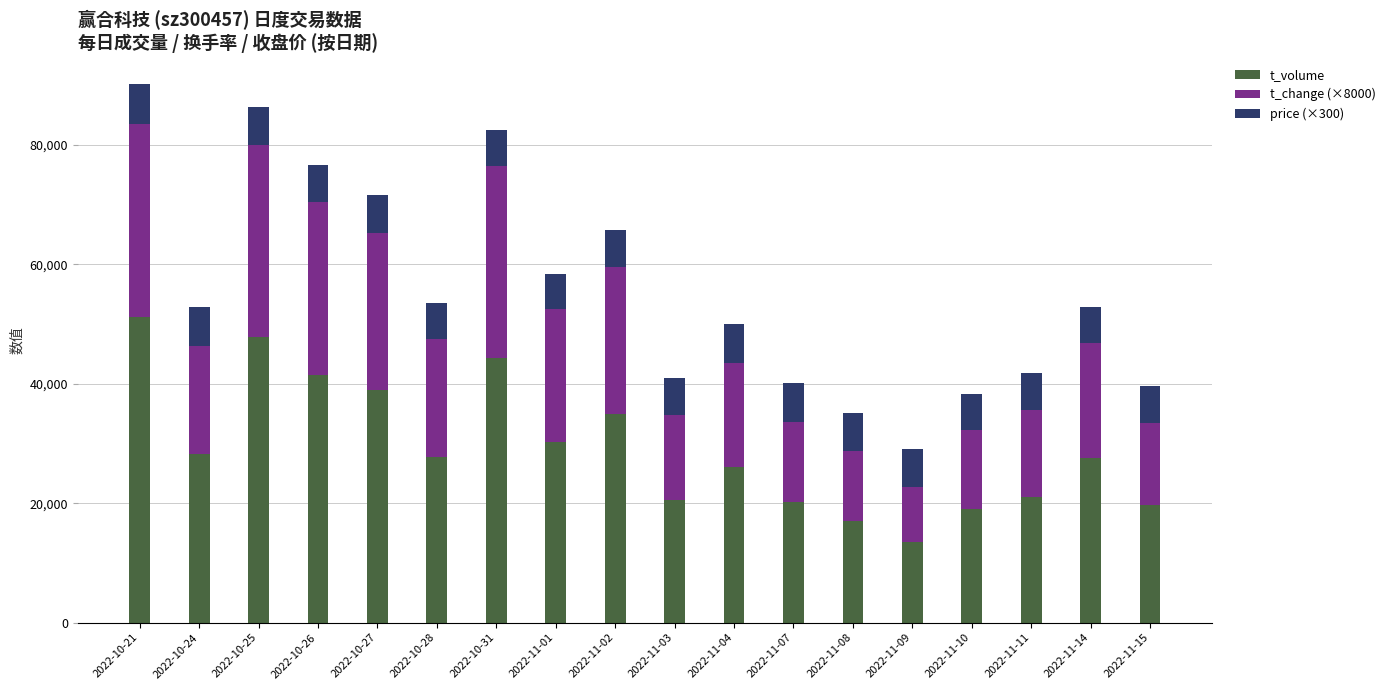

Which category has the lowest value in the t_volume series?

2022-11-09